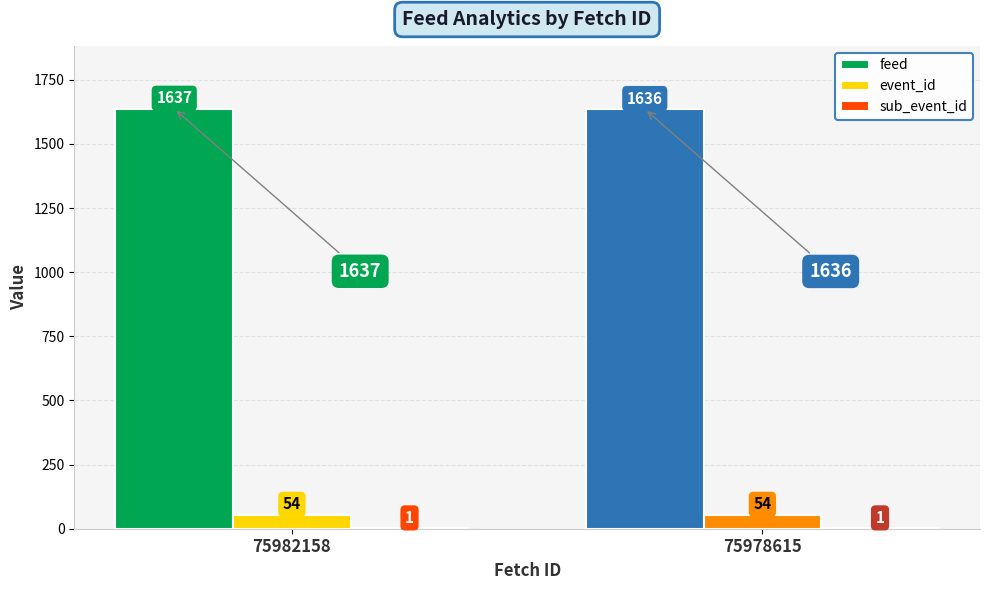

At which label does feed reach its peak?

75982158